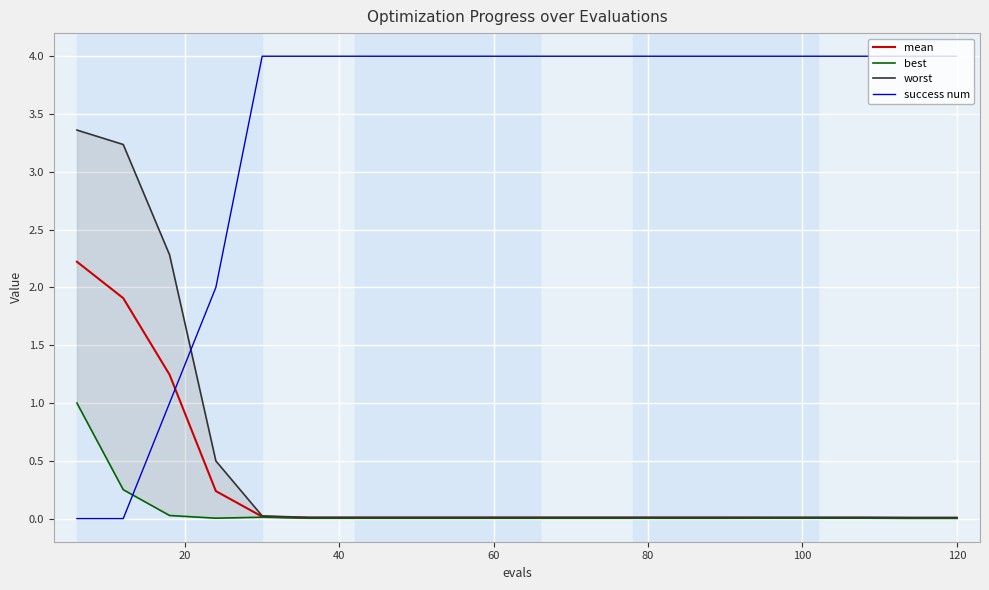

True or false: success num and best intersect in this chart.

True